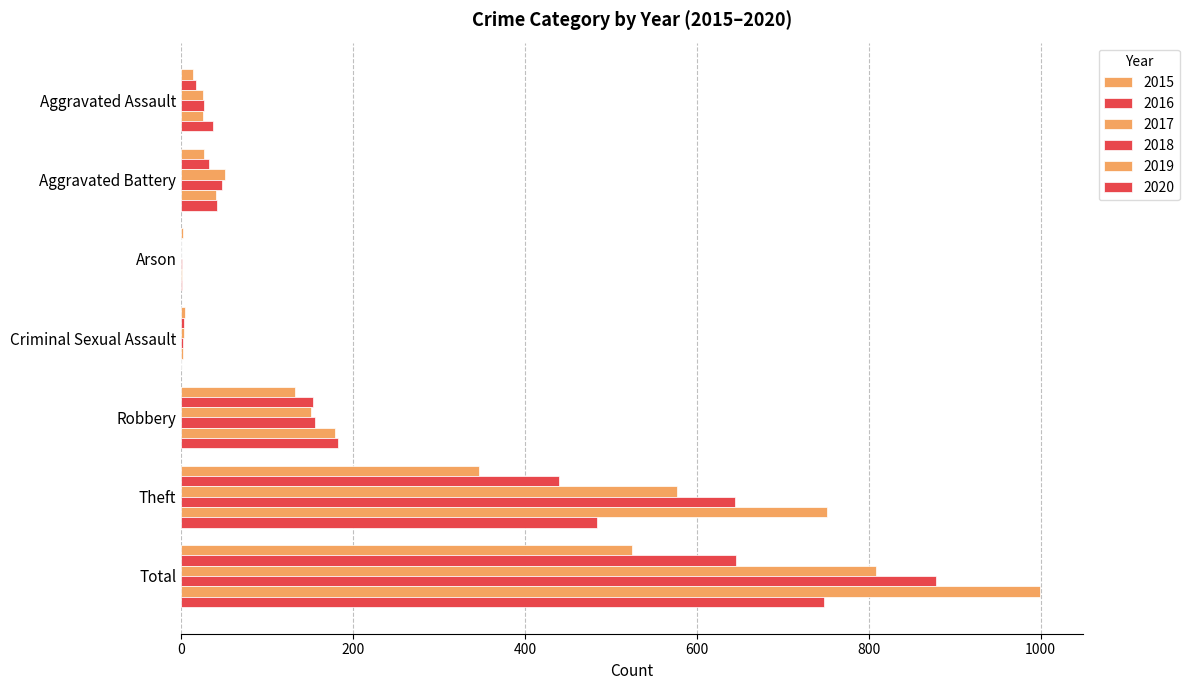

How many distinct data groups are displayed?

6